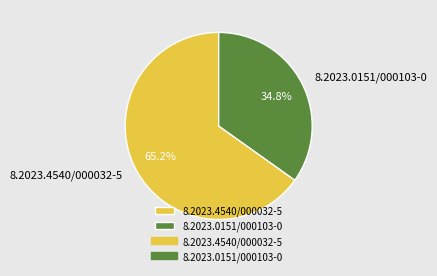

Do 8.2023.4540/000032-5 and 8.2023.0151/000103-0 together represent more than half of the pie?

Yes